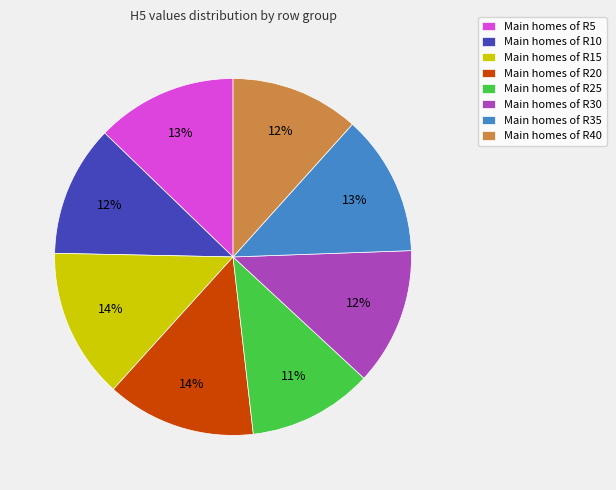

To the nearest percent, what is the average slice percentage?

12%